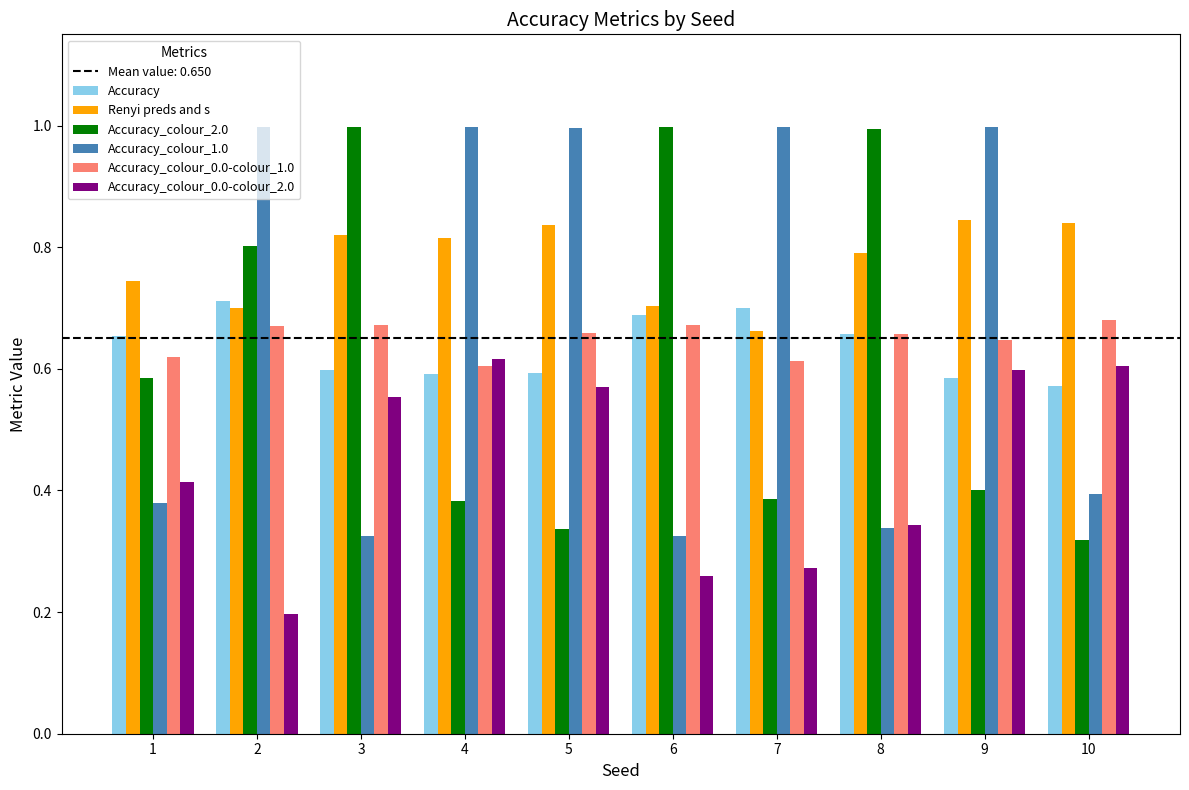

Is it true that Accuracy_colour_1.0 equals 1.0 at 4?

True